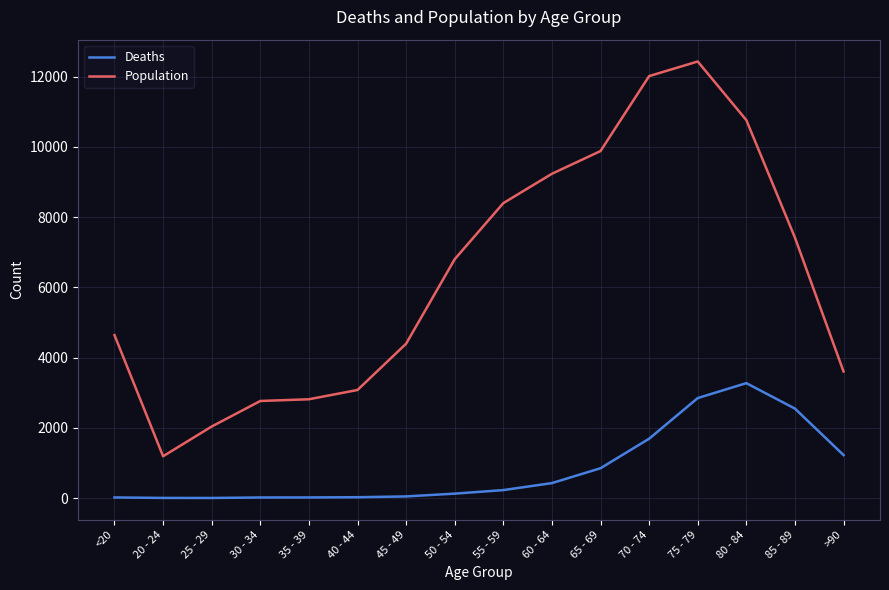

Where is Population nearest to the value 6812?

50 - 54